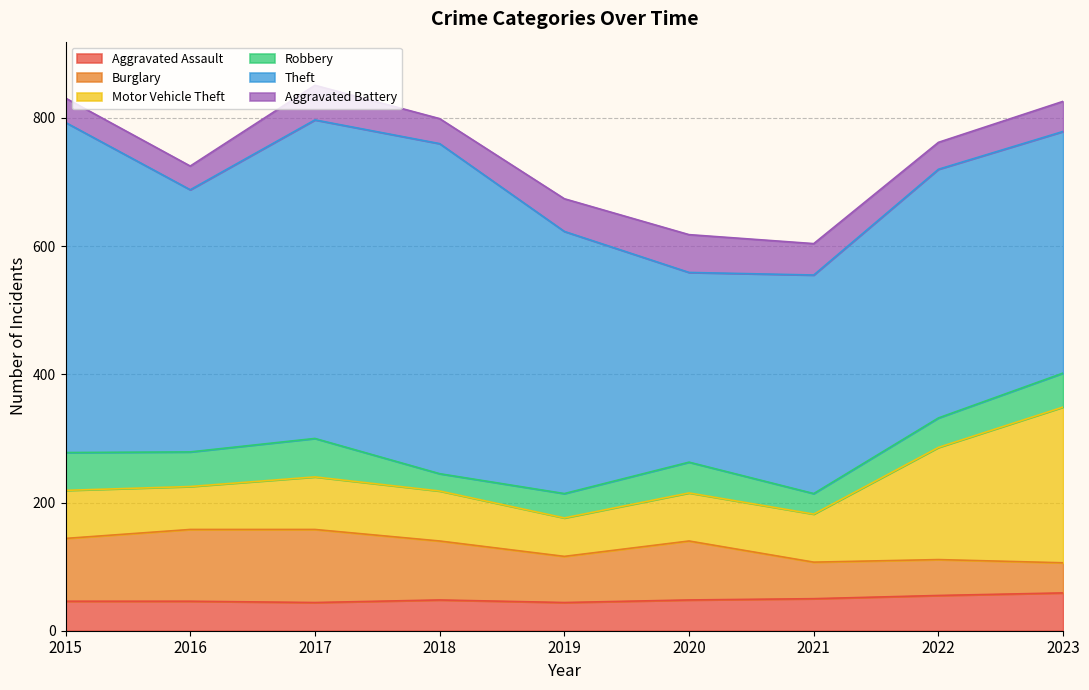

At which category does the chart reach its minimum across all series?

2018